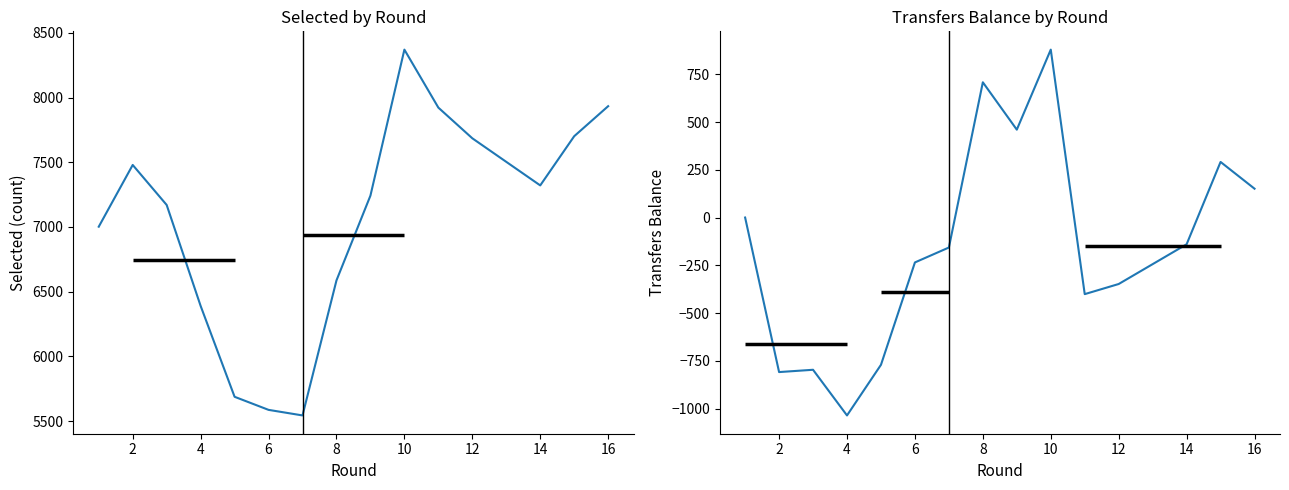

True or false: transfers_balance and selected cross at least once.

False